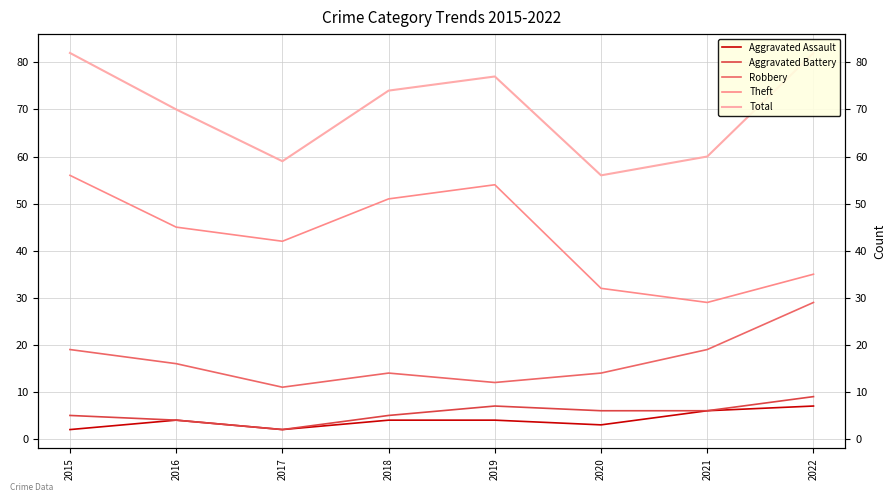

Which series has the widest spread of values?

Theft